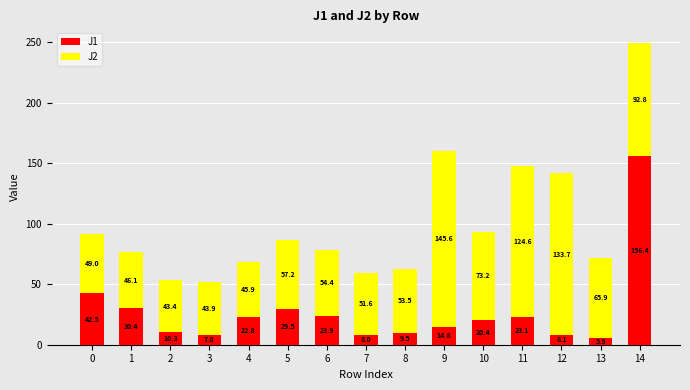

What is the sum of the J1 values at 8 and 9?

24.3